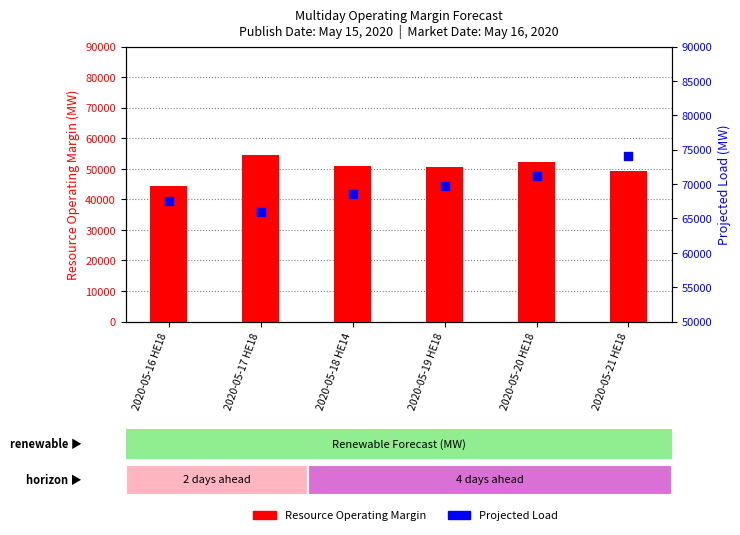

Which series has the largest Y range (max minus min)?

Resource Operating Margin